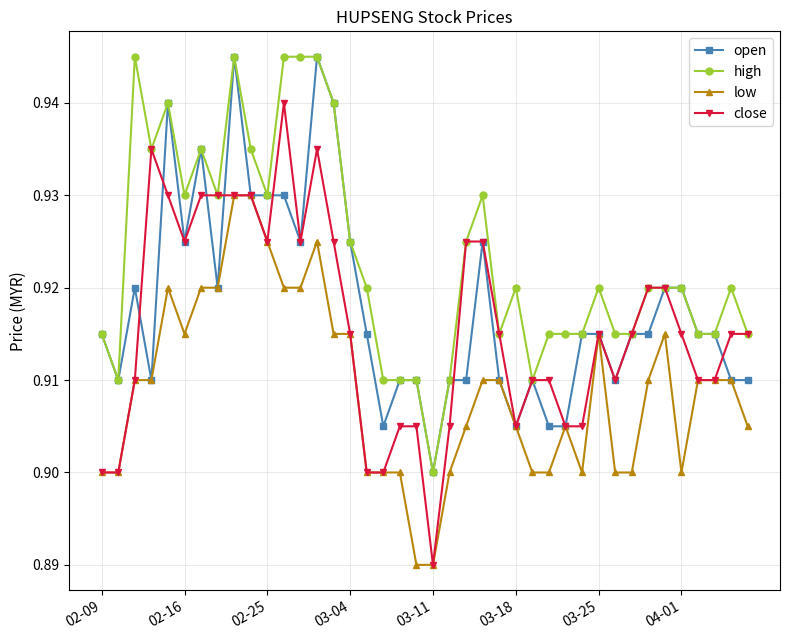

True or false: close has more than 1 points higher than both neighbors.

True